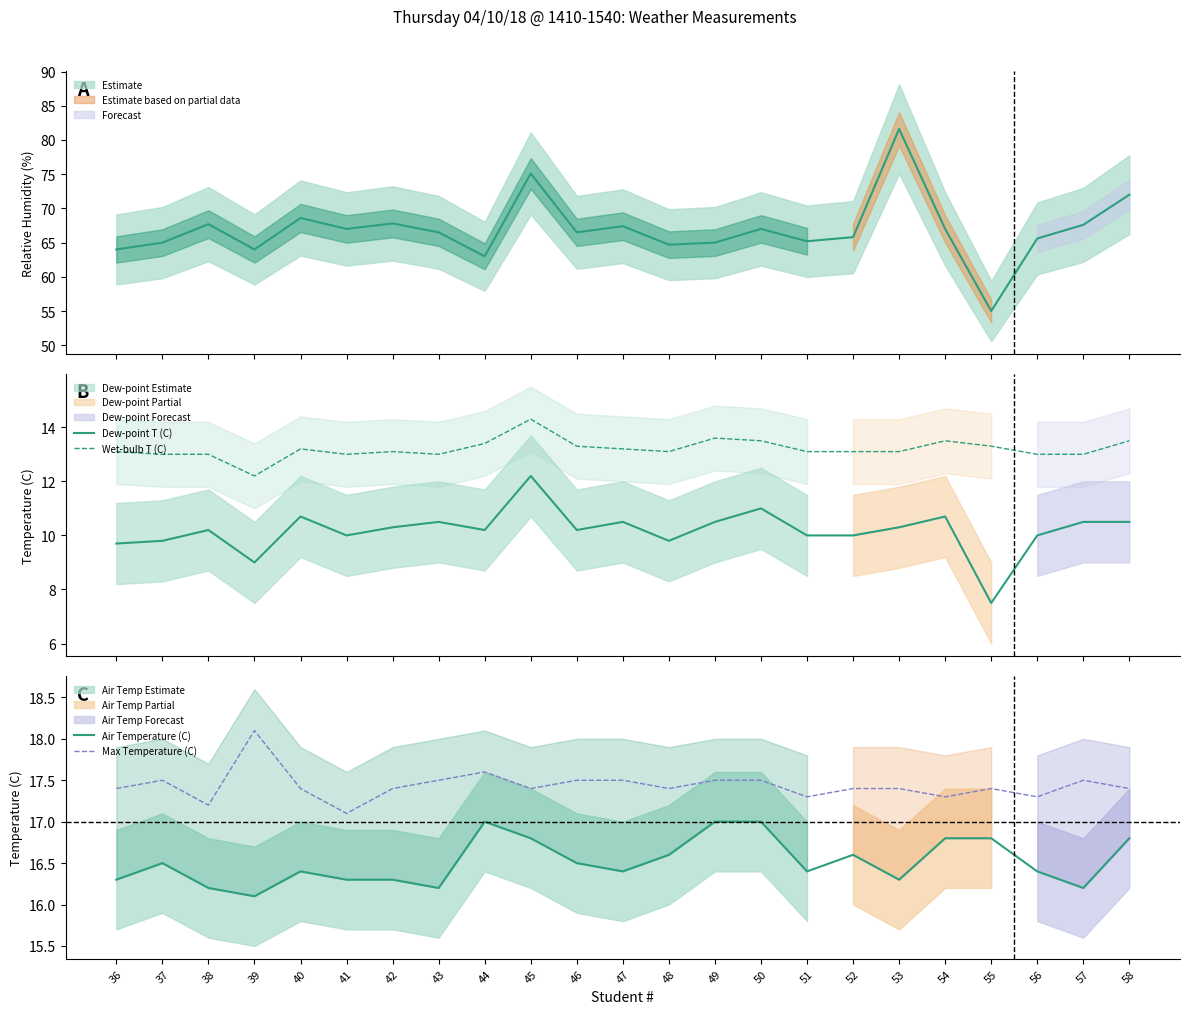

Reading left to right, extract all data points from this chart.

Dew-point T (C): 36=9.7	37=9.8	38=10.2	39=9.0	40=10.7	41=10.0	42=10.3	43=10.5	44=10.2	45=12.2	46=10.2	47=10.5	48=9.8	49=10.5	50=11.0	51=10.0	52=10.0	53=10.3	54=10.7	55=7.5	56=10.0	57=10.5	58=10.5
Wet-bulb T (C): 36=13.1	37=13.0	38=13.0	39=12.2	40=13.2	41=13.0	42=13.1	43=13.0	44=13.4	45=14.3	46=13.3	47=13.2	48=13.1	49=13.6	50=13.5	51=13.1	52=13.1	53=13.1	54=13.5	55=13.3	56=13.0	57=13.0	58=13.5
Air Temperature (C): 36=16.3	37=16.5	38=16.2	39=16.1	40=16.4	41=16.3	42=16.3	43=16.2	44=17.0	45=16.8	46=16.5	47=16.4	48=16.6	49=17.0	50=17.0	51=16.4	52=16.6	53=16.3	54=16.8	55=16.8	56=16.4	57=16.2	58=16.8
Max Temperature (C): 36=17.4	37=17.5	38=17.2	39=18.1	40=17.4	41=17.1	42=17.4	43=17.5	44=17.6	45=17.4	46=17.5	47=17.5	48=17.4	49=17.5	50=17.5	51=17.3	52=17.4	53=17.4	54=17.3	55=17.4	56=17.3	57=17.5	58=17.4